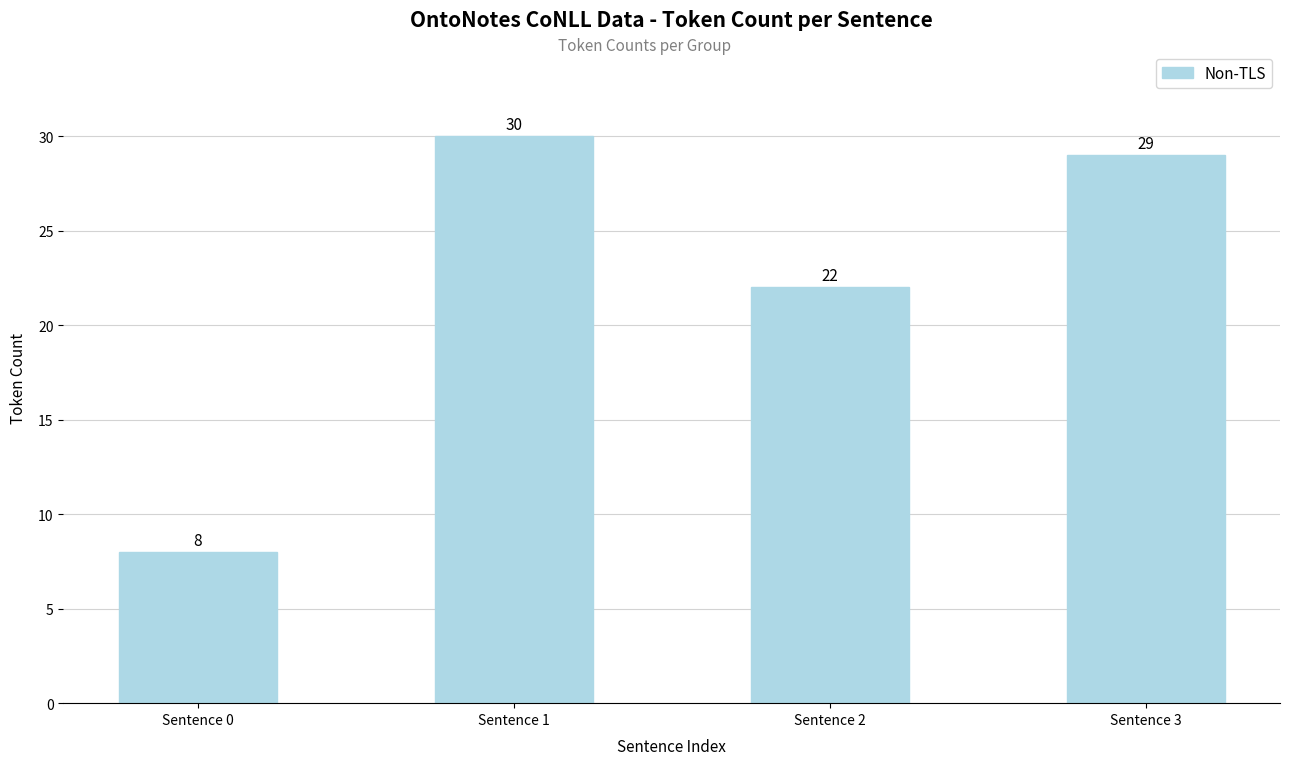

Reading right to left, what are all the values shown in this chart?

Sentence 3=29	Sentence 2=22	Sentence 1=30	Sentence 0=8